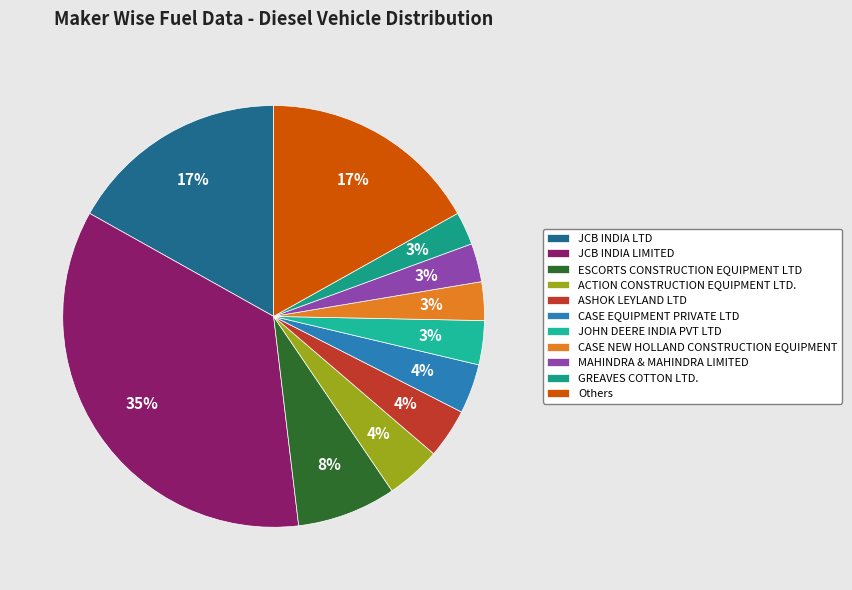

To the nearest percent, what percentage of the pie is Others?

17%